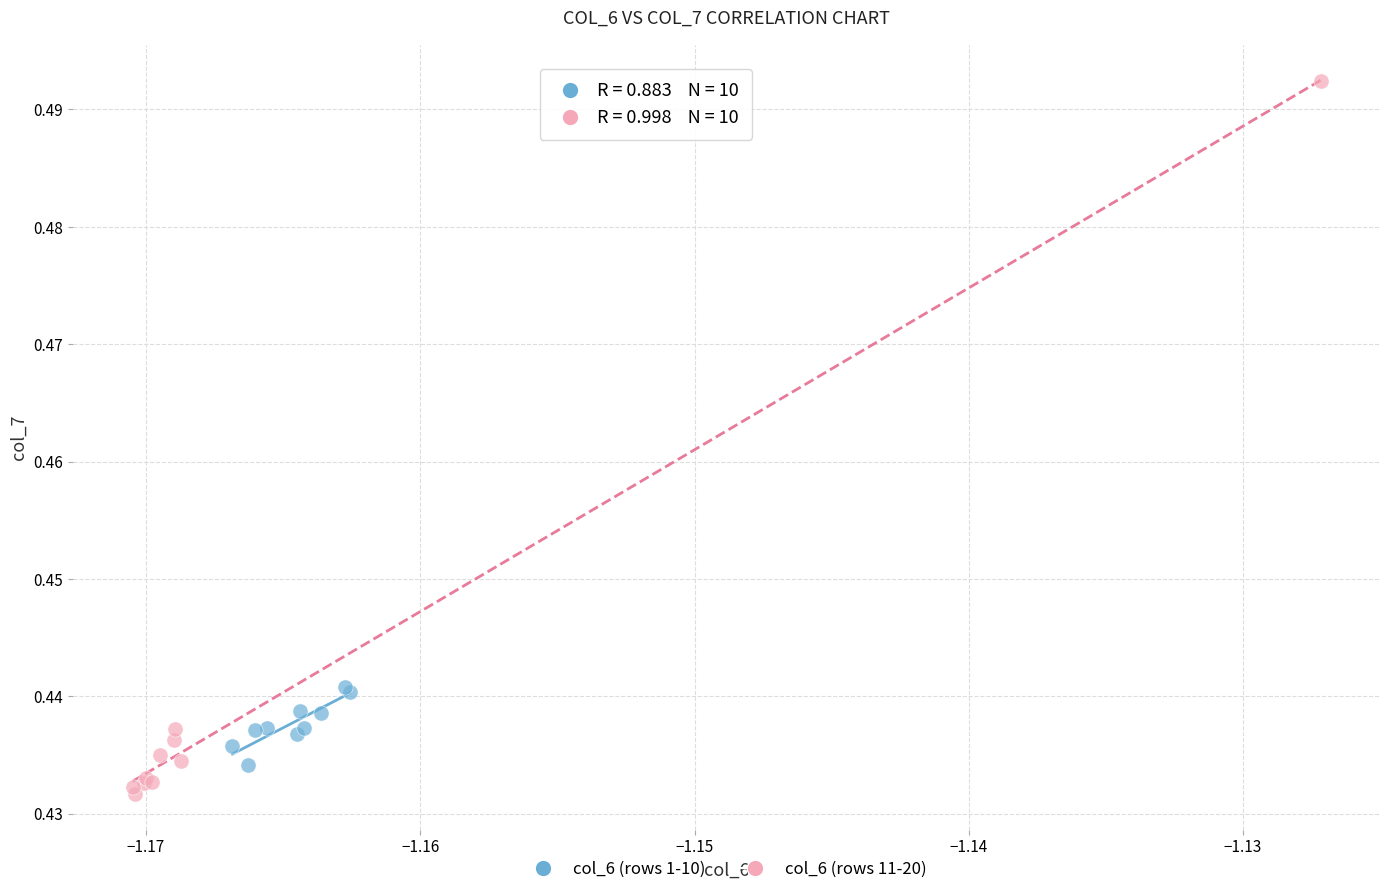

Which series has the largest Y range (max minus min)?

col_6 (rows 11-20)